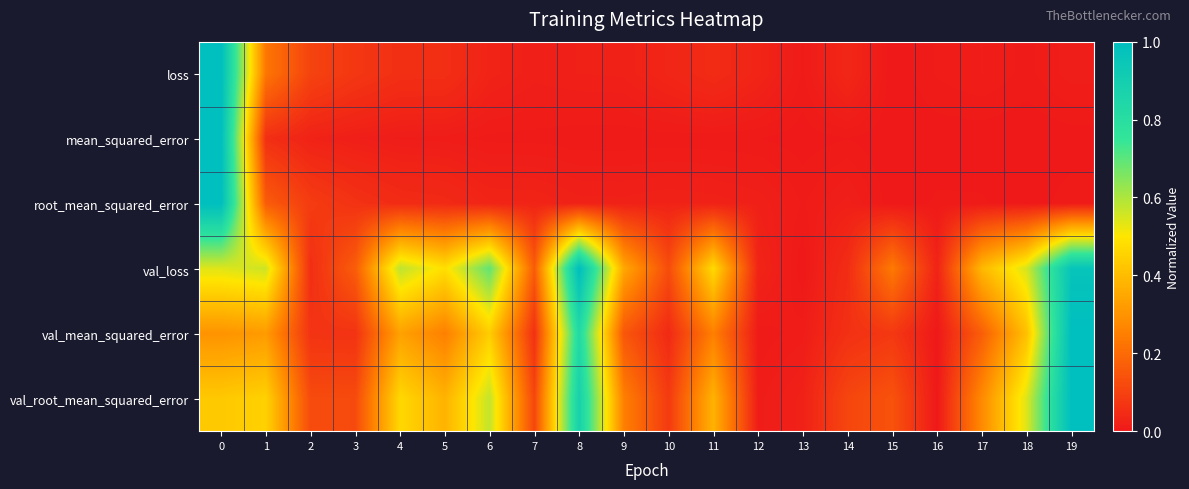

Which has a higher value, 14 or 3?

3